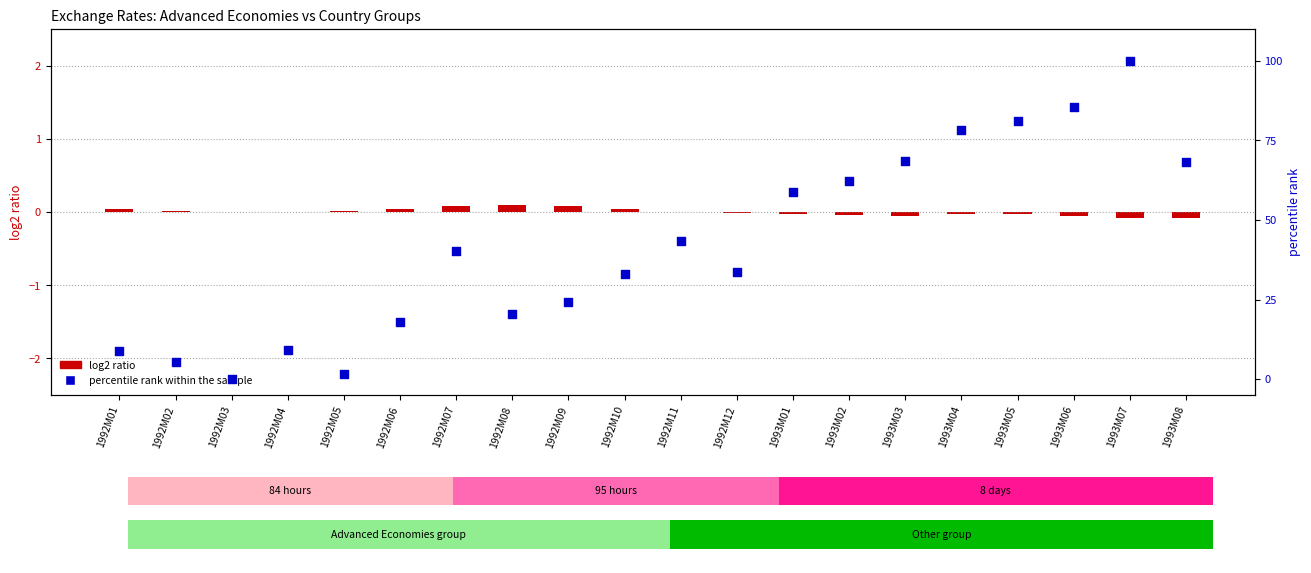

Is the value of percentile rank within the sample at 1992M03 greater than the value of log2 ratio (Germany, centered) at 1992M06?

No